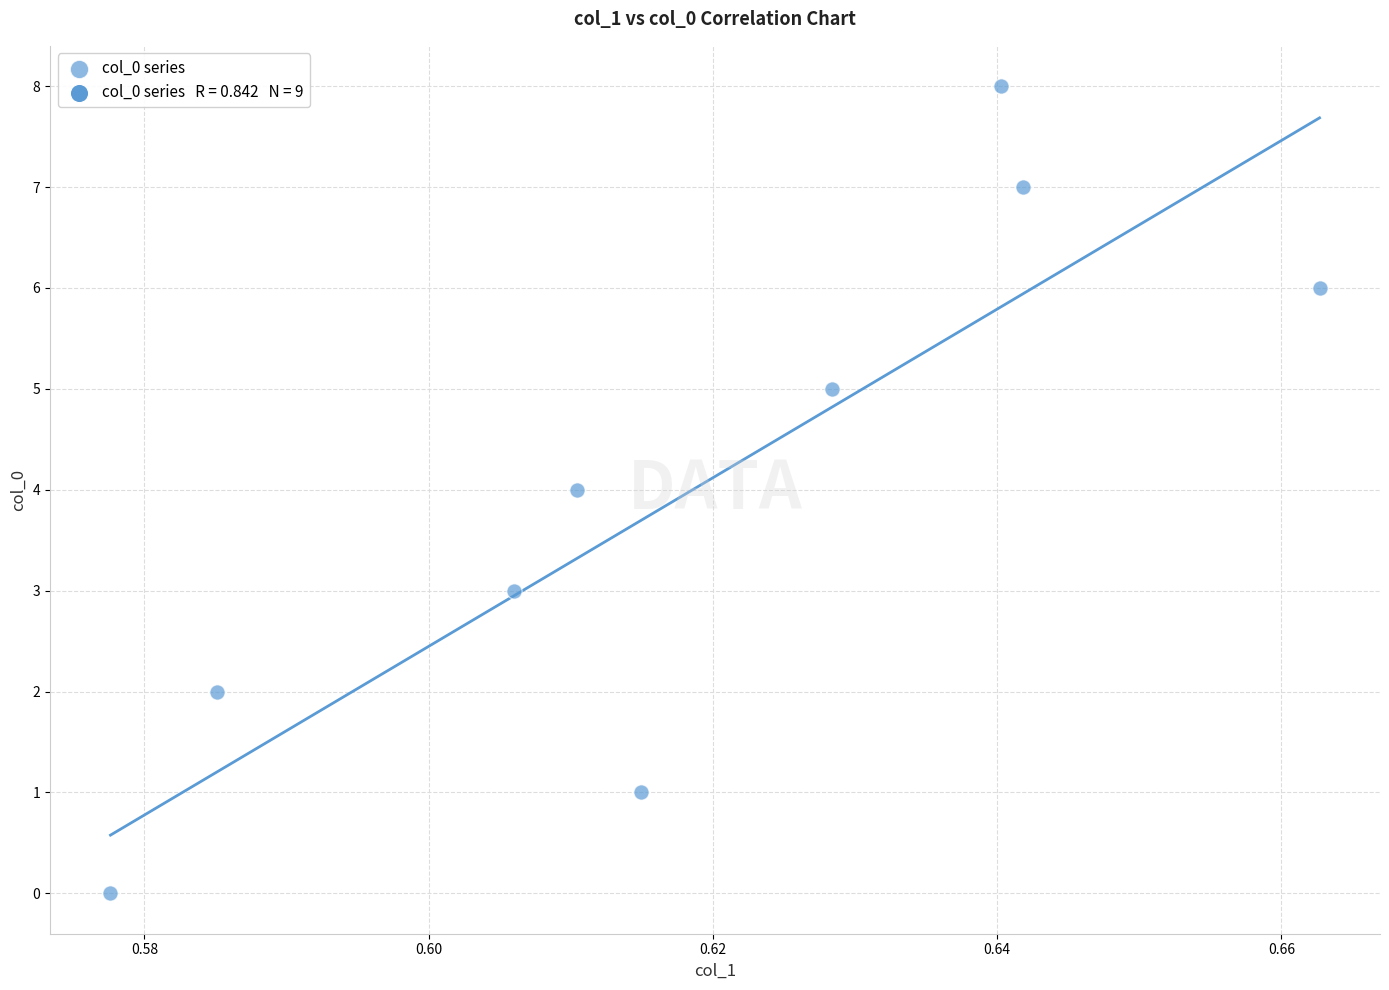

What is the average Y value?

4